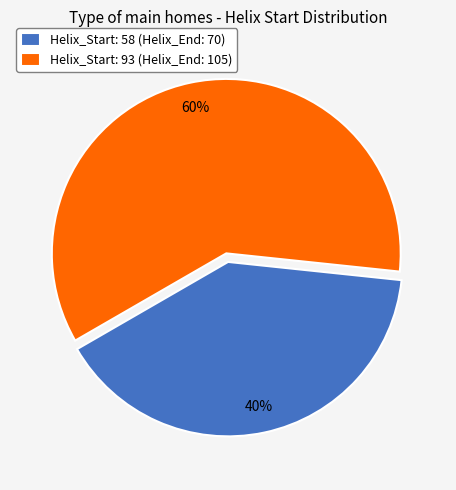

The Helix_Start: 93 (Helix_End: 105) slice represents 50% of the pie. True or false?

False